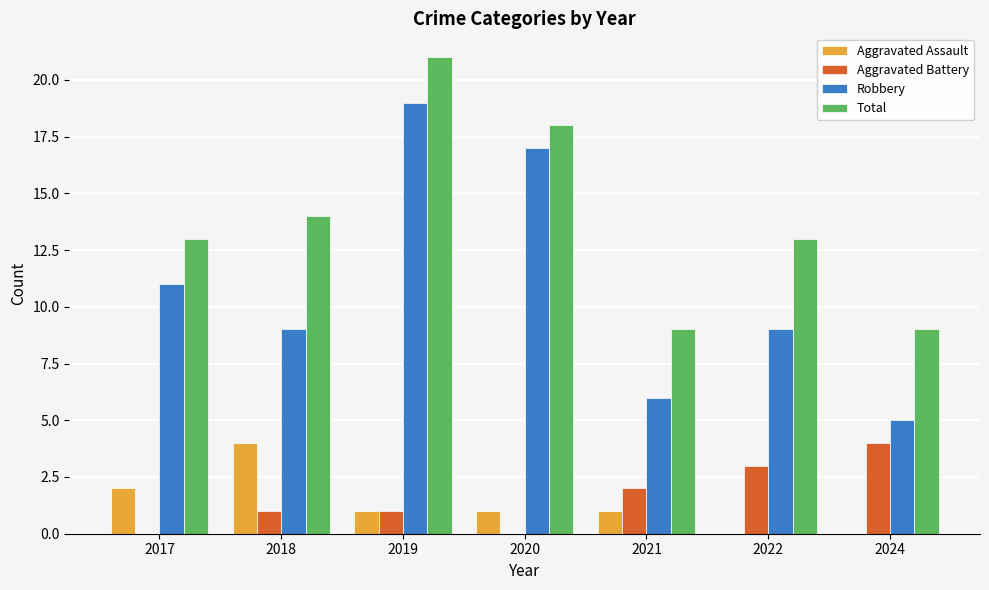

At which category is the sum across all series the highest?

2019